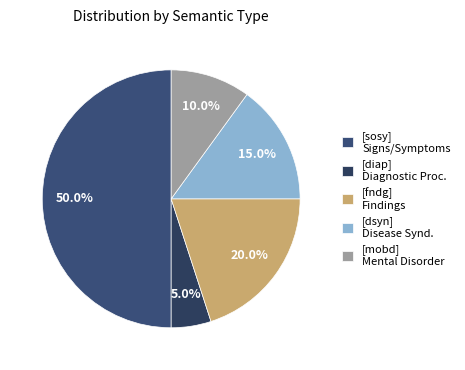

Approximately how many times larger is the value at [mobd] compared to [sosy]?

0.2